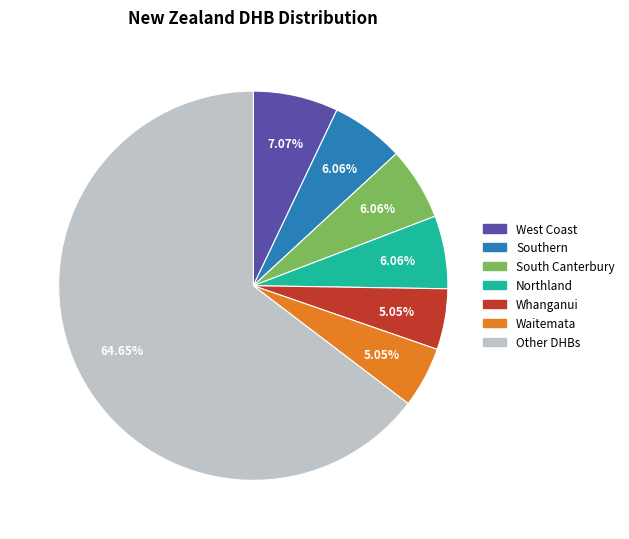

What is the largest slice in the pie chart?

Other DHBs